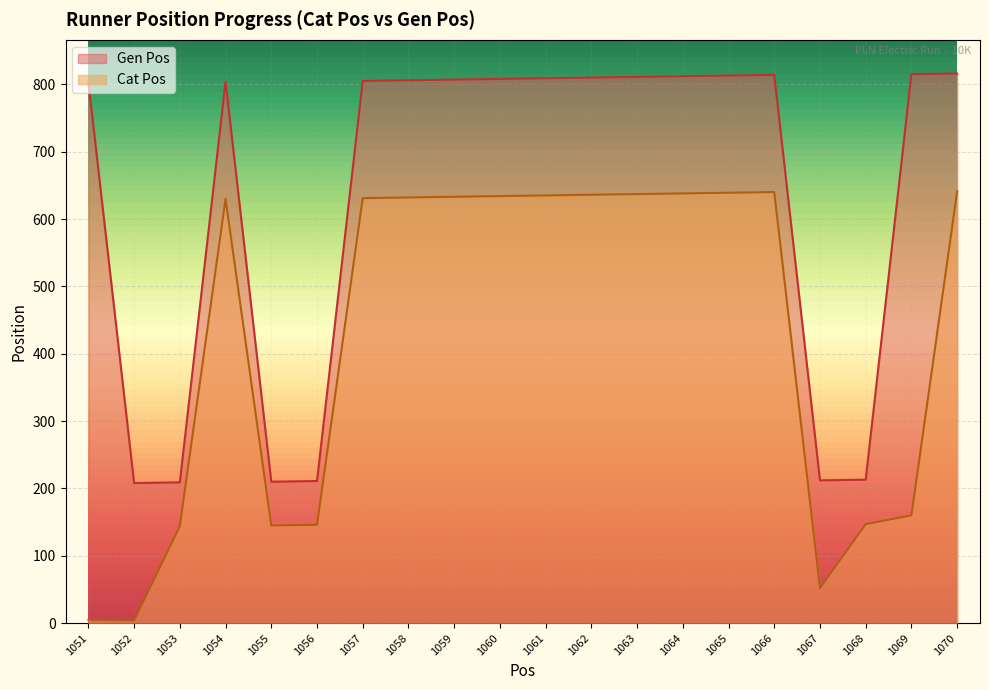

In Gen Pos, how many points are lower than both neighbors (excluding endpoints)?

3